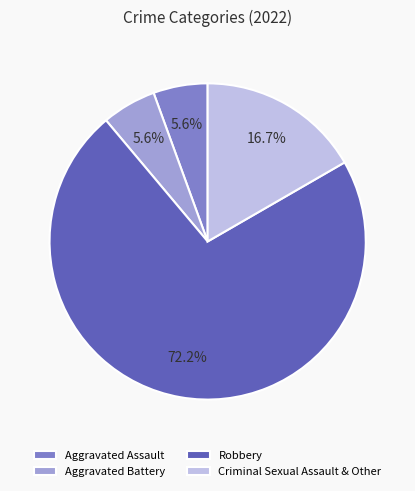

Is the sum of Aggravated Battery and Robbery greater than half?

Yes